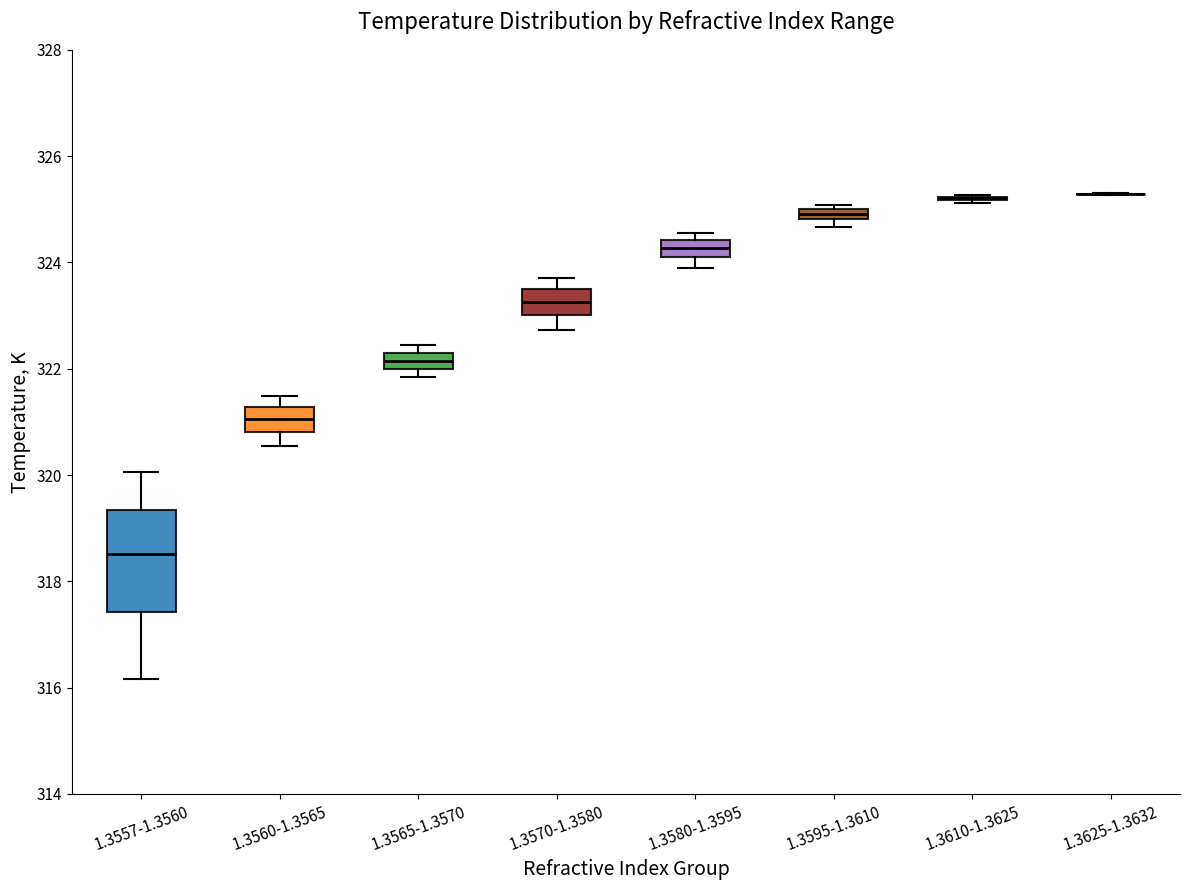

Where is the lower edge of the box for 1.3565-1.3570 on the y-axis? The values are not printed on the chart, so give them approximately, as read against the axis.

322.0